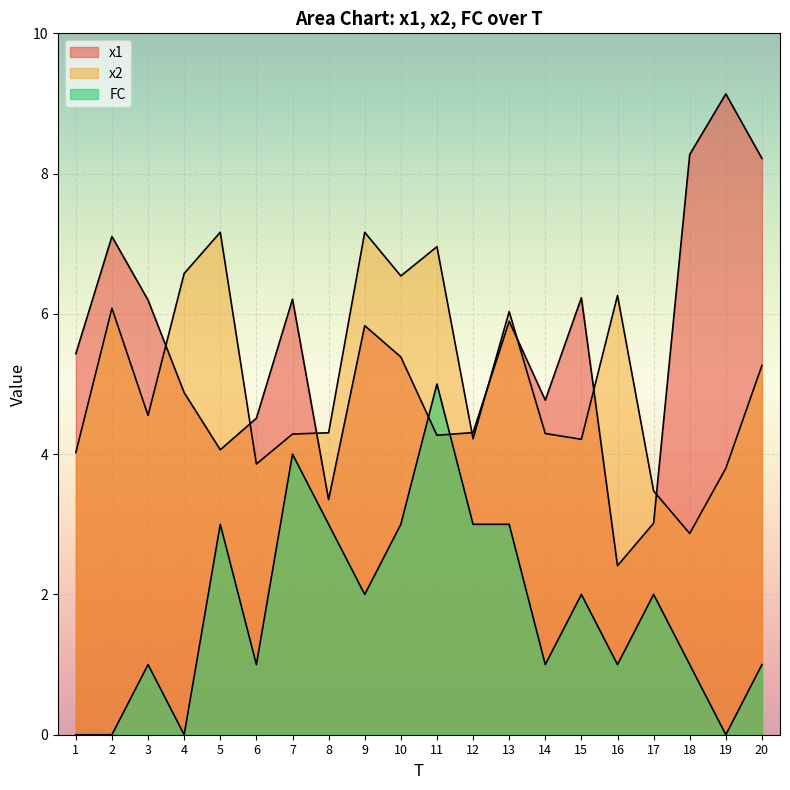

What is the highest value of the x1 series?

9.1